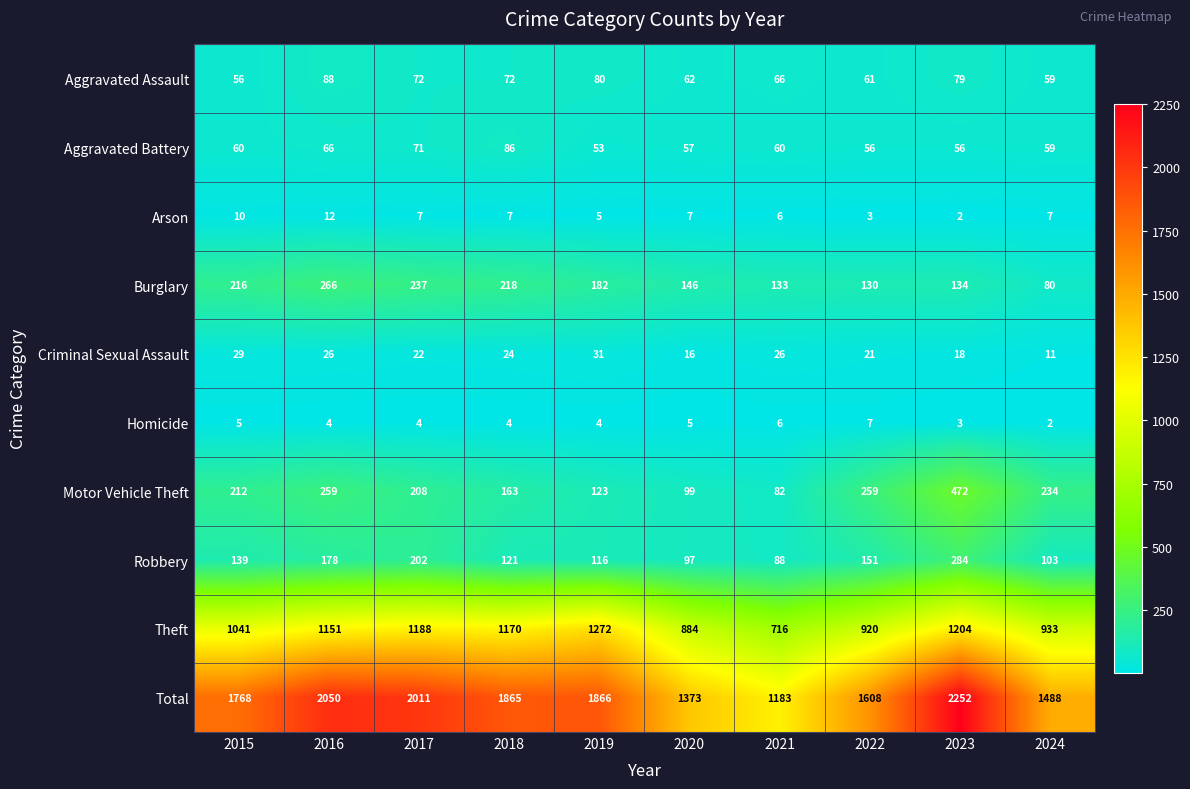

Count the Criminal Sexual Assault values in the range 18 to 26.

6